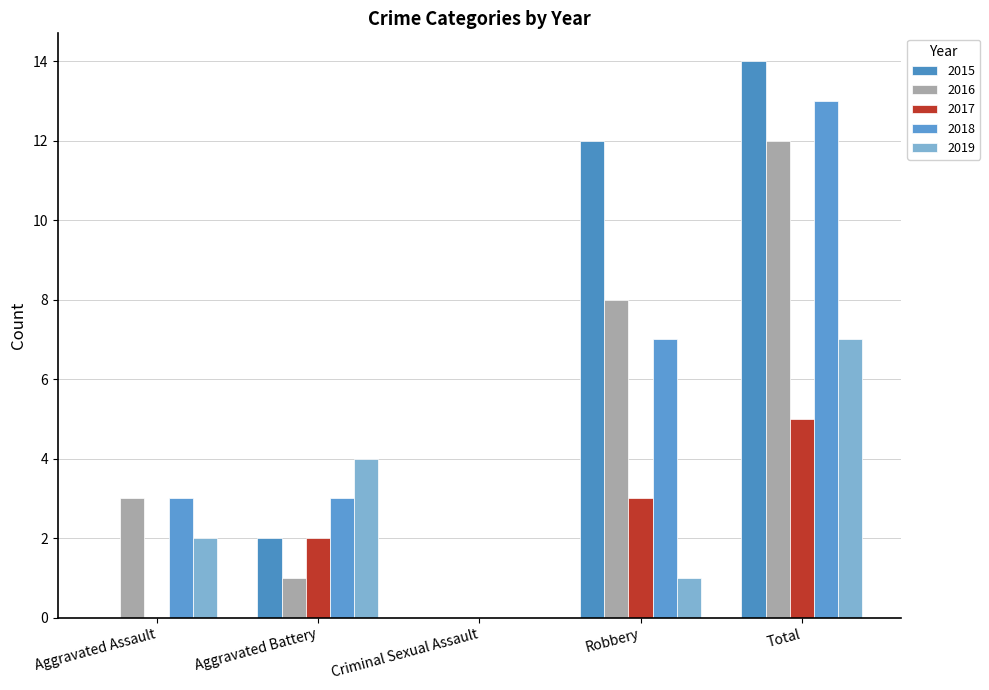

At which category does the chart reach its minimum across all series?

Aggravated Assault